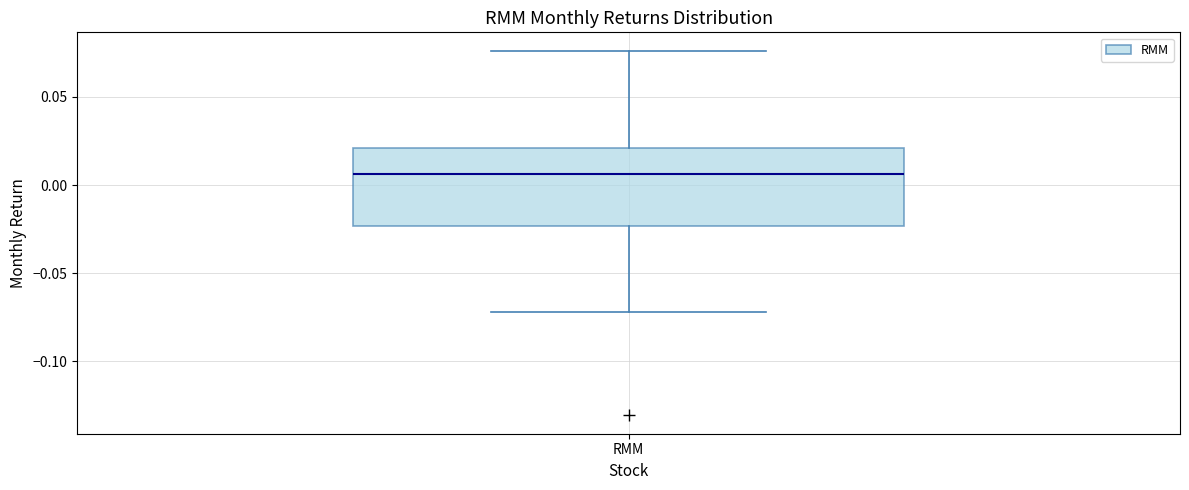

Where does the median line of the box for RMM sit on the y-axis? The values are not printed on the chart, so give them approximately, as read against the axis.

0.005